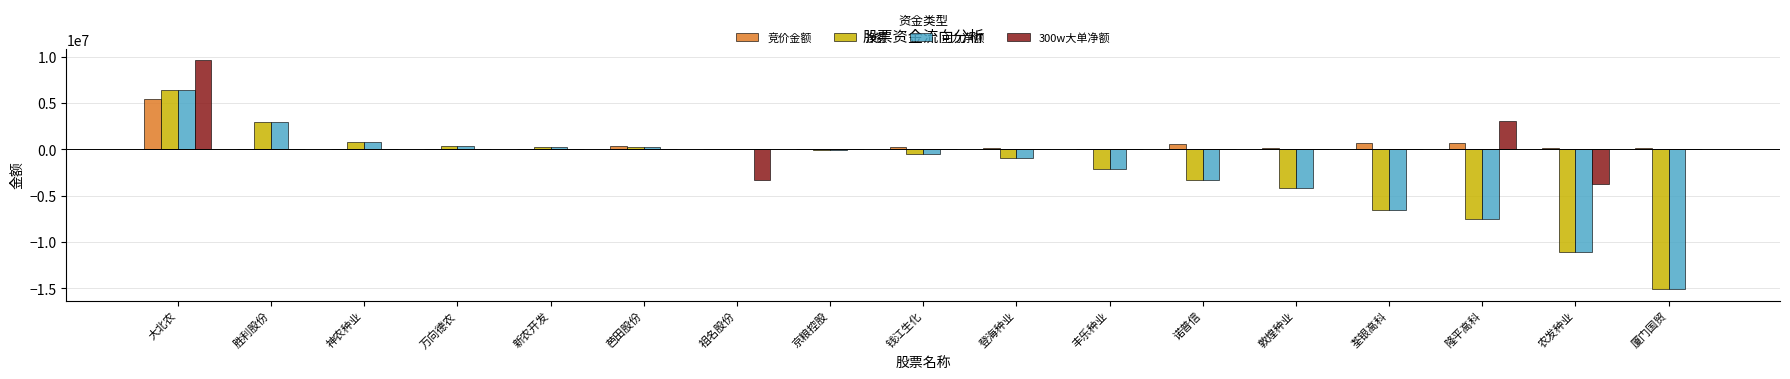

The 300w大单净额 series shows 0 at 诺普信. True or false?

True